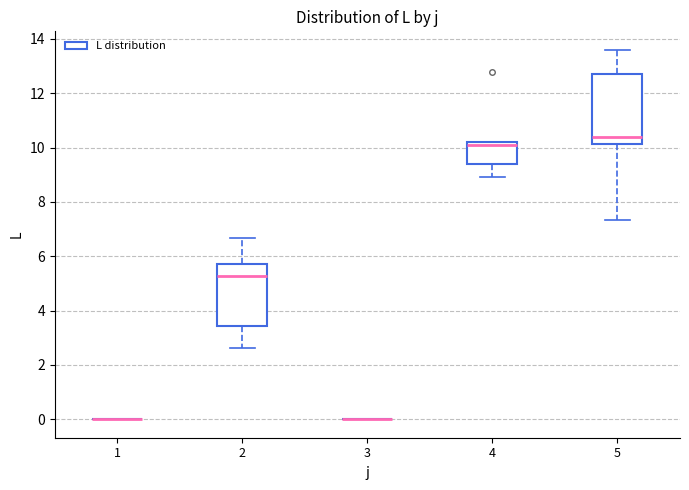

Reading left to right, transcribe this box plot: for each box, give where its median line is, the range the box spans, and where its two whiskers end, as read against the y-axis. The values are not printed on the chart, so give them approximately, as read against the axis.

1: box collapsed to a line at 0.0, whiskers 0.0 to 0.0
2: median 5.2, box 3.4 to 5.8, whiskers 2.6 to 6.6
3: box collapsed to a line at 0.0, whiskers 0.0 to 0.0
4: median 10.0, box 9.4 to 10.2, whiskers 9.0 to 10.2
5: median 10.4, box 10.2 to 12.8, whiskers 7.4 to 13.6